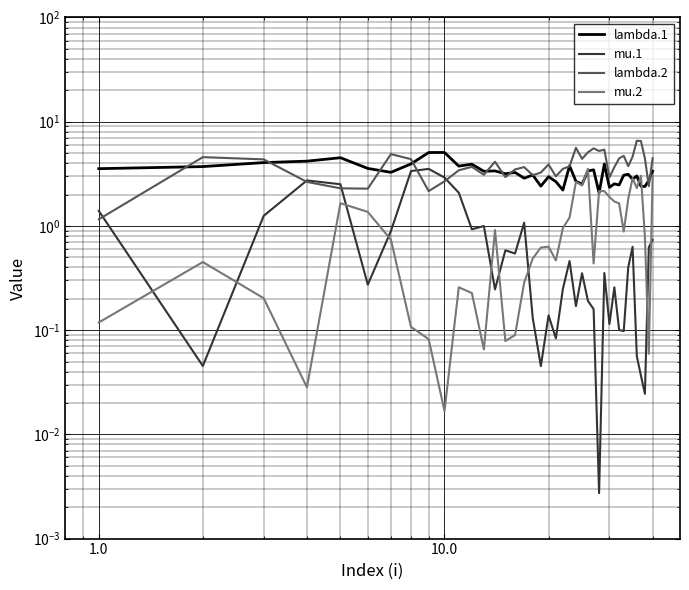

How many data points in lambda.2 are above 3?

30